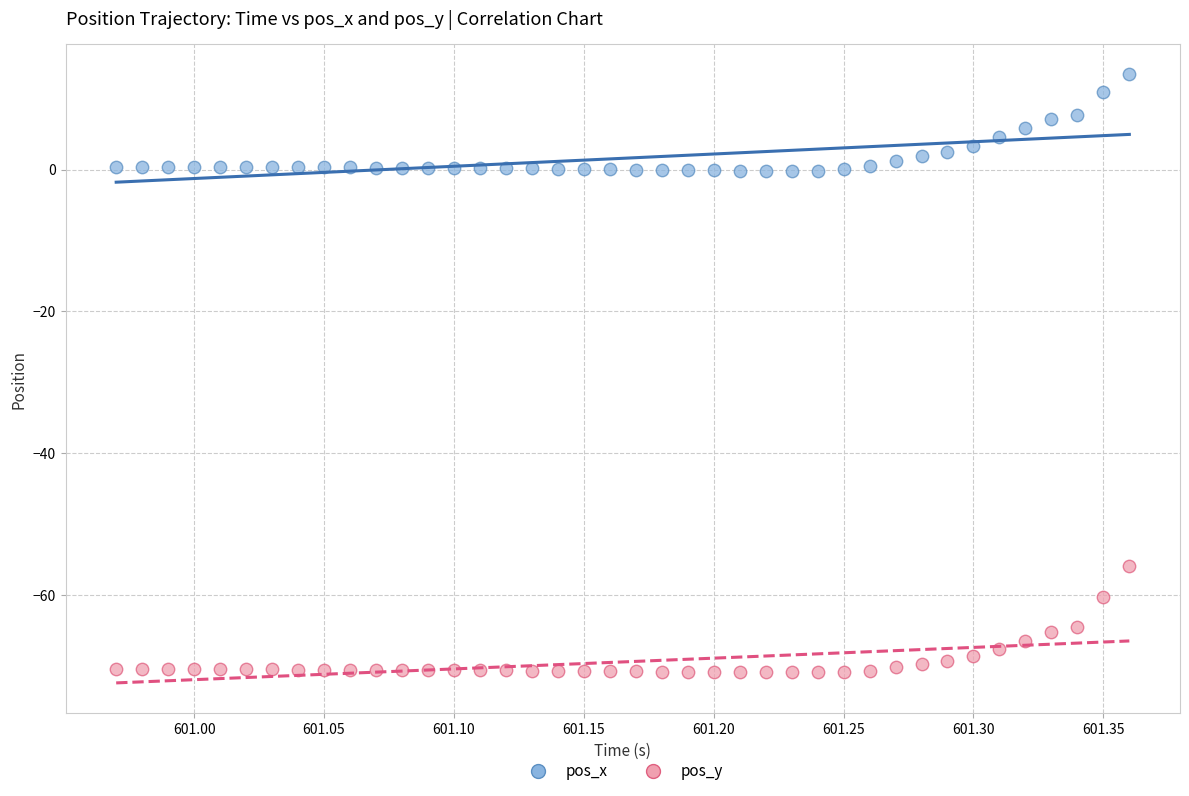

What are all the series names shown in the legend?

pos_x, pos_y